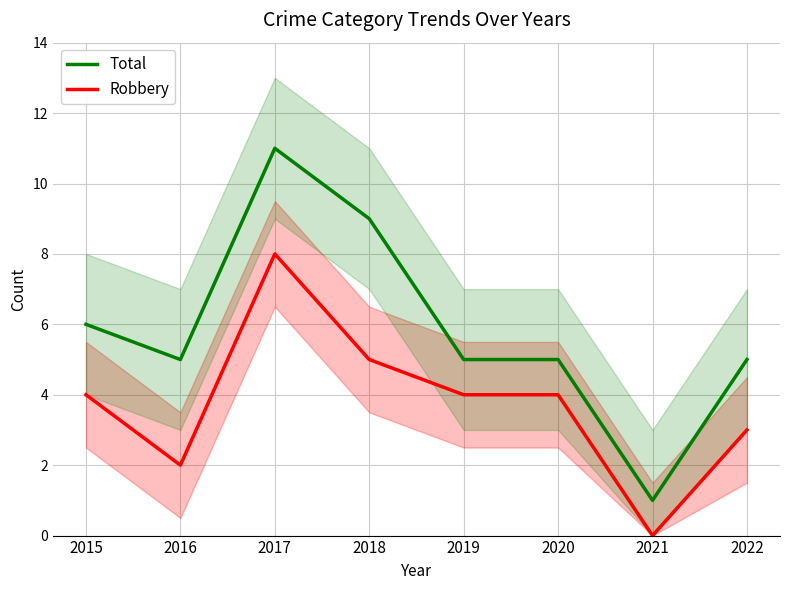

Where is Robbery nearest to the value 4?

2015